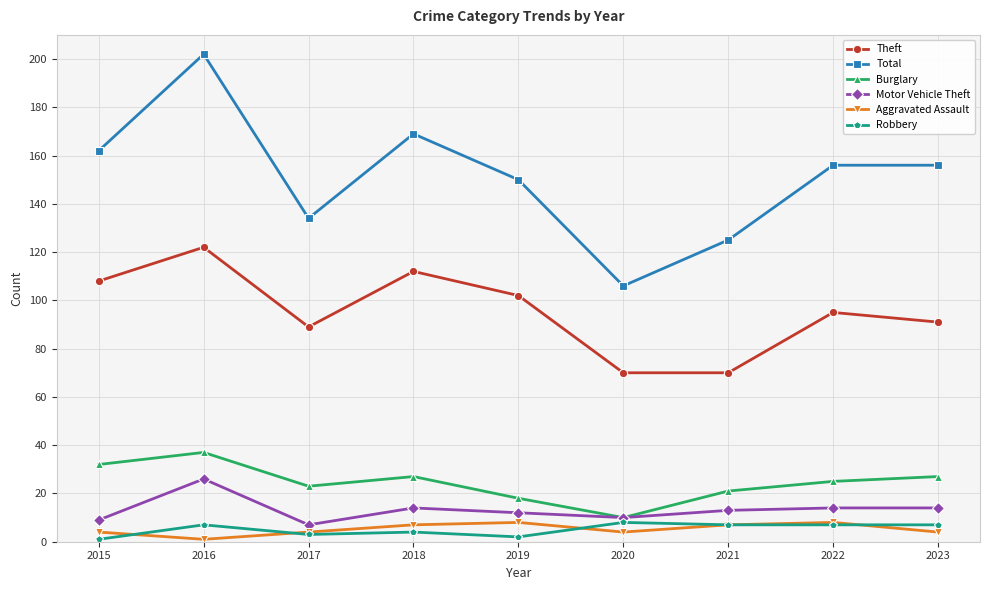

What is the total value across all series at 2021?

243